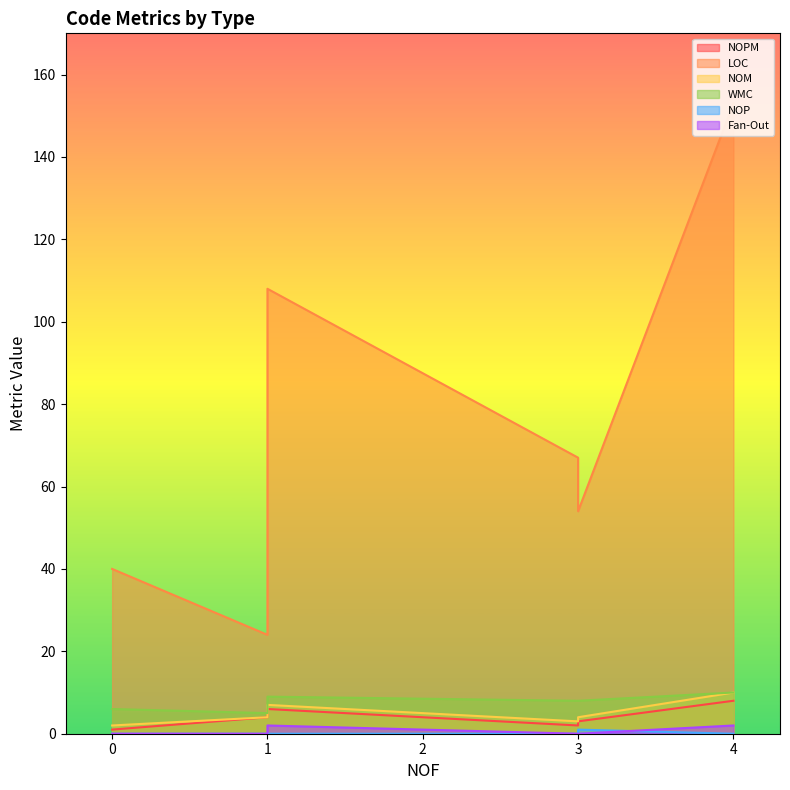

True or false: NOP and WMC intersect in this chart.

False